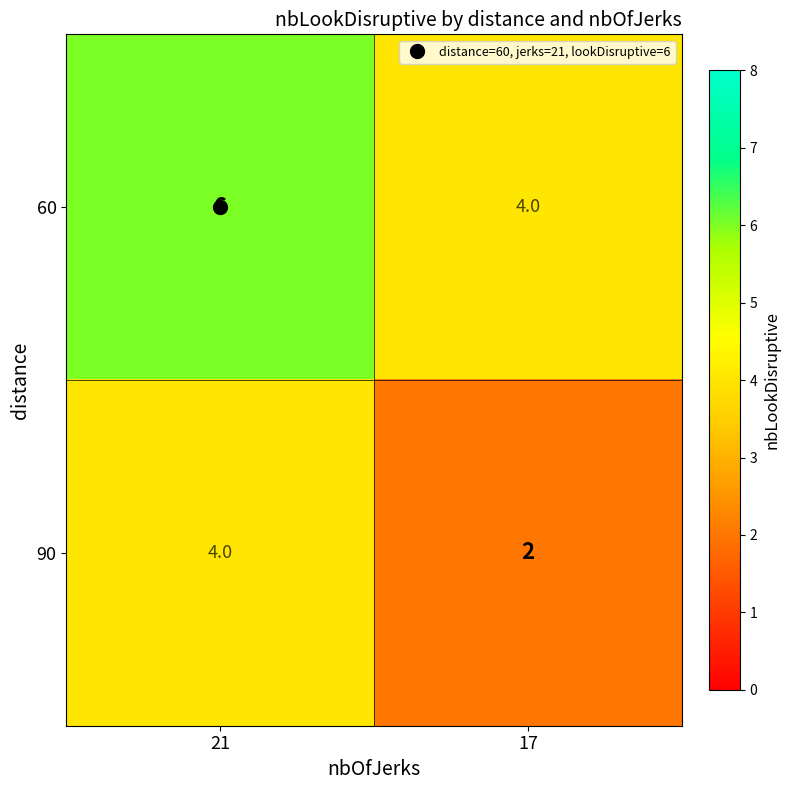

What is the sum of the 90 values at 21 and 17?

6